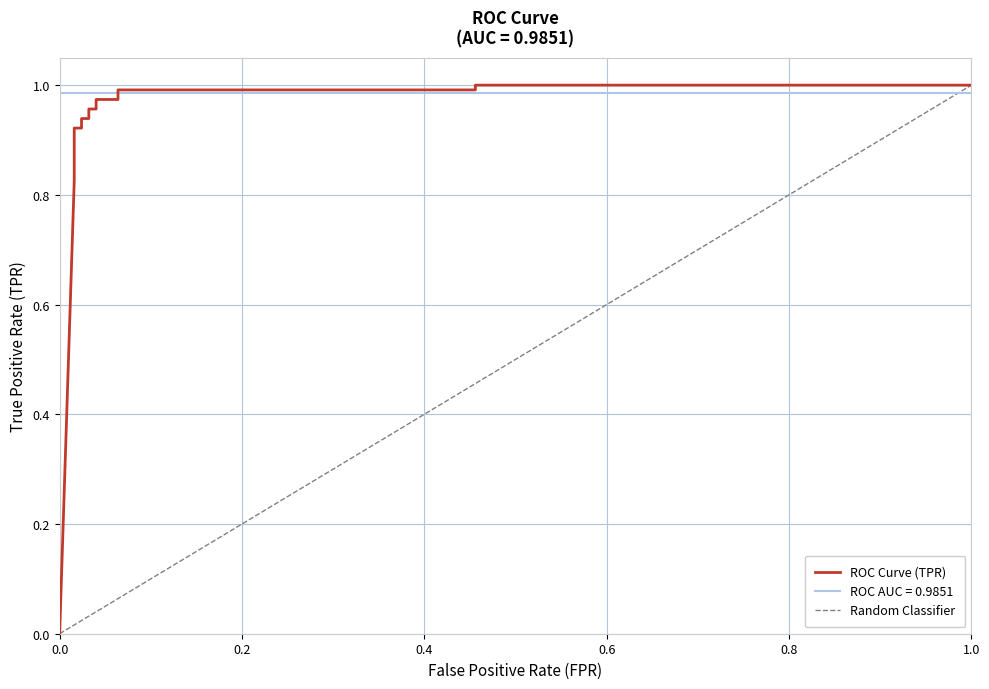

Between 0.064 and 0.024, which is larger?

0.064